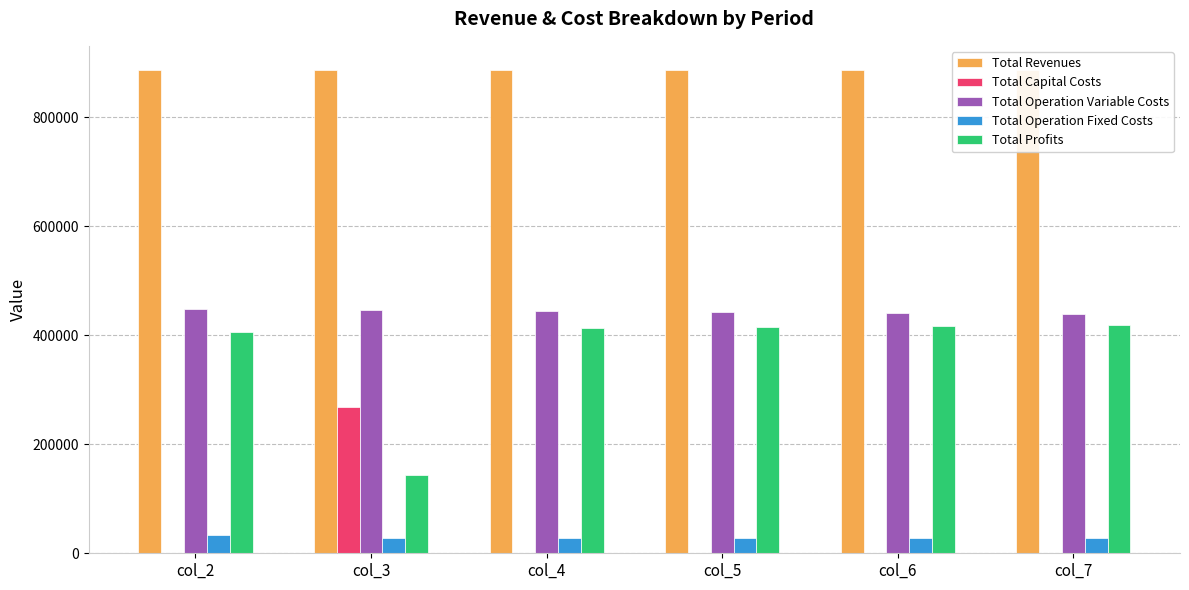

The value of Total Revenues at col_5 is 1161845.4. True or false?

False